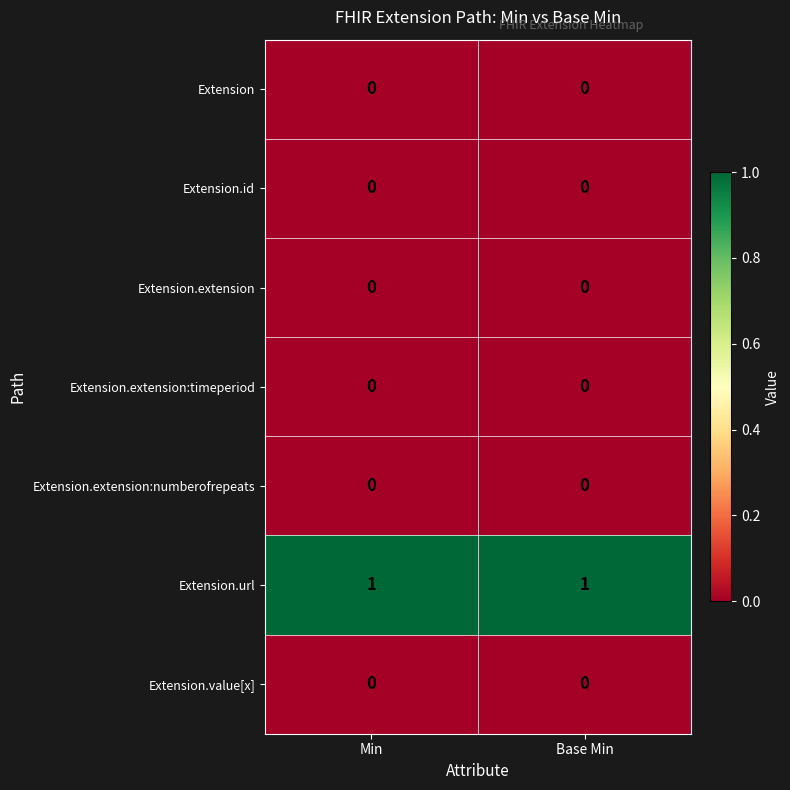

Is it true that Extension.id equals 0 at Base Min?

True